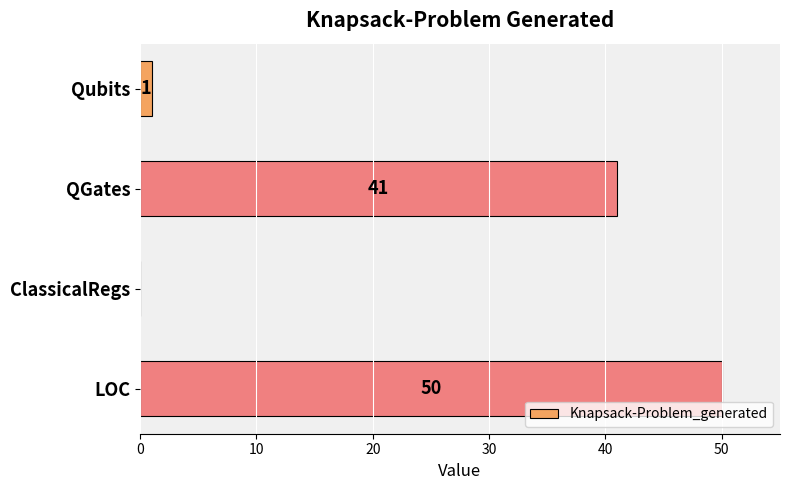

Reading top to bottom, list all the values displayed in this chart.

Qubits=1	QGates=41	ClassicalRegs=0	LOC=50